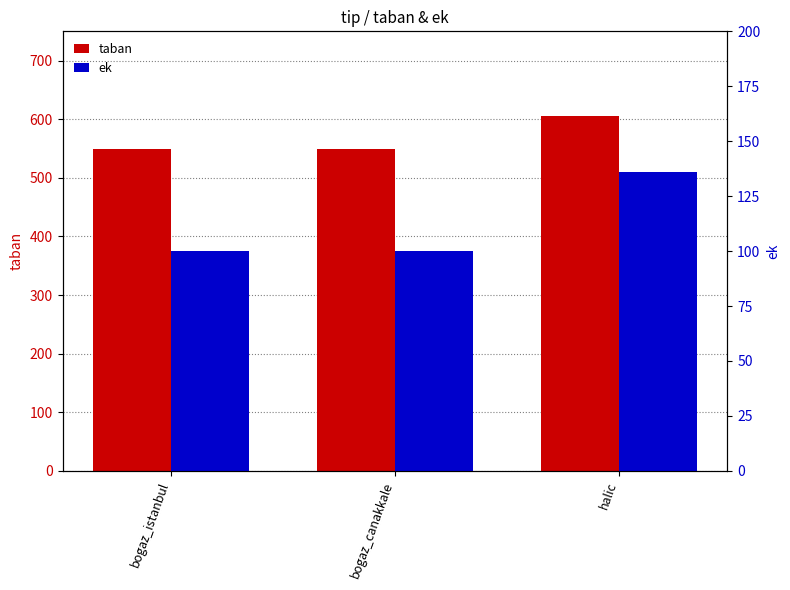

Reading left to right, list all the values displayed in this chart.

taban: 550	550	605
ek: 100	100	136